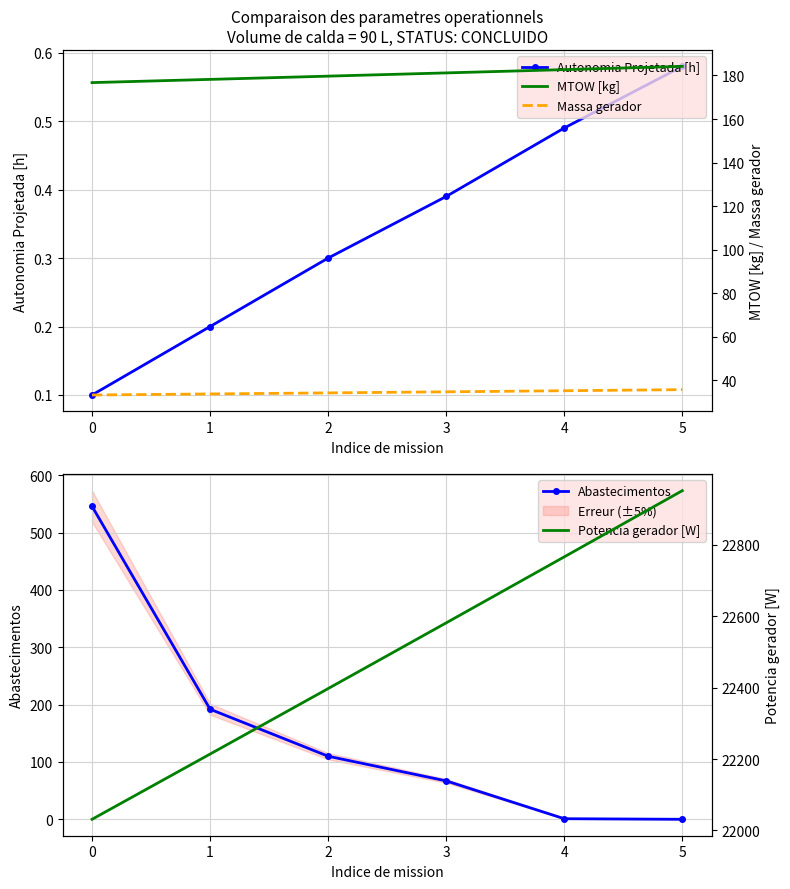

True or false: Autonomia Projetada [h] has a value of 0.3 at 1.

False